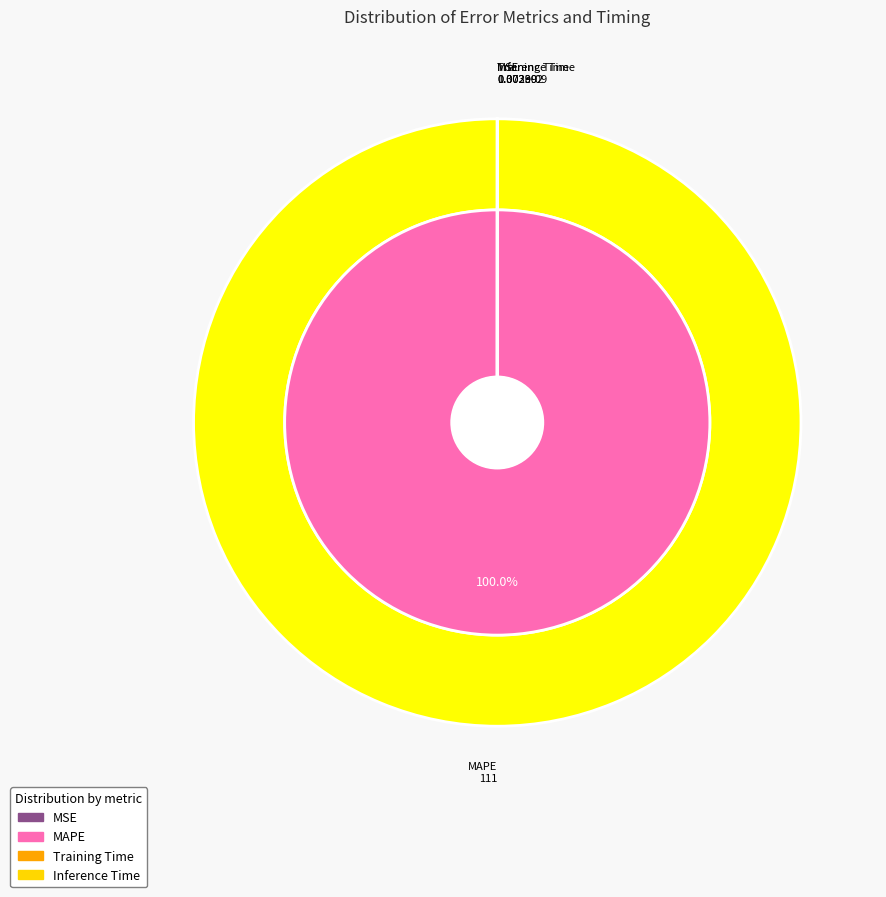

To the nearest percent, what is the difference between the Inference Time and MAPE slice percentages?

100%